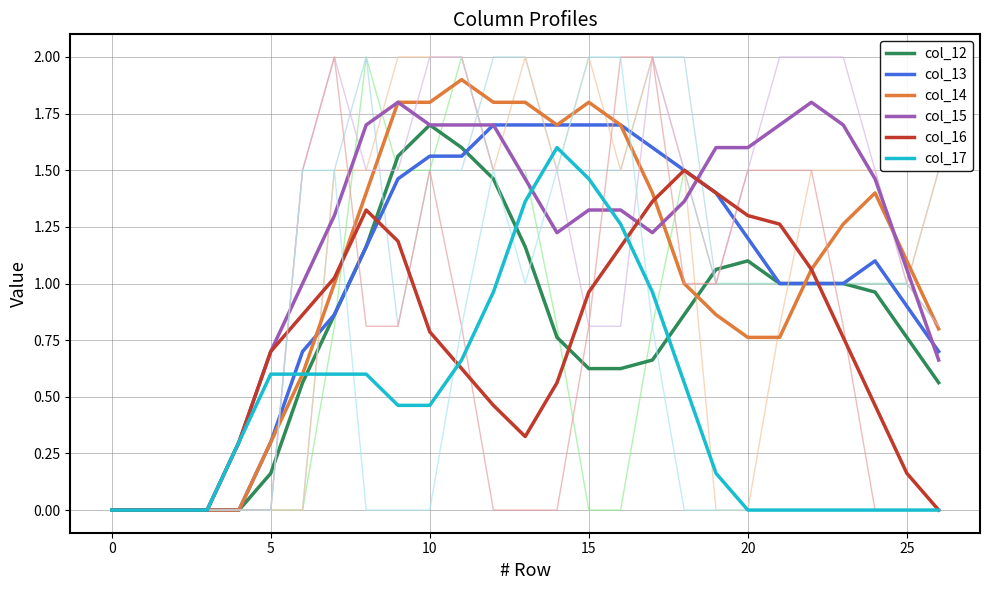

How many data points does each series have?

27